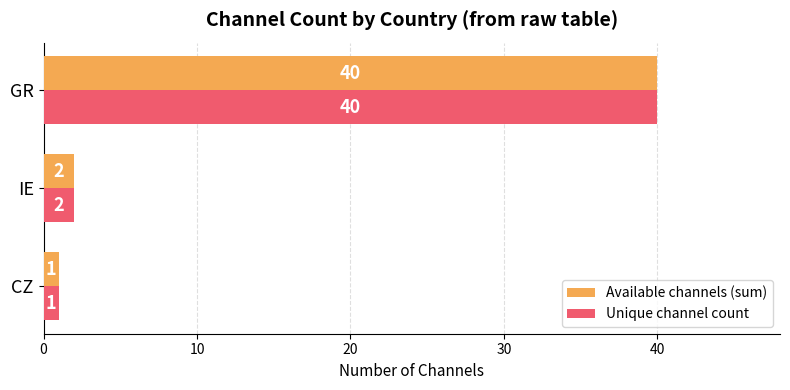

True or false: Unique channel count has a value of 1 at CZ.

True